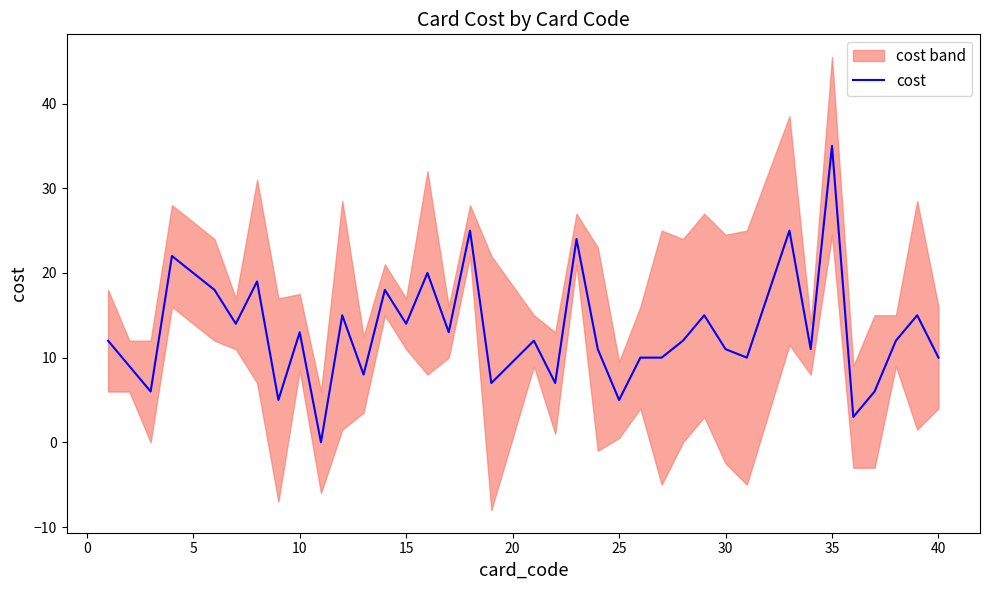

True or false: cost has a value of 5 at 40.

False